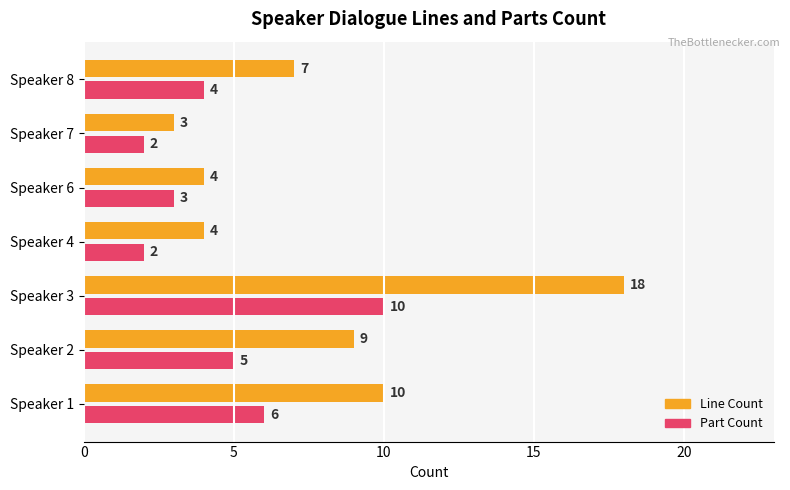

At which label does Part Count reach its peak?

Speaker 3